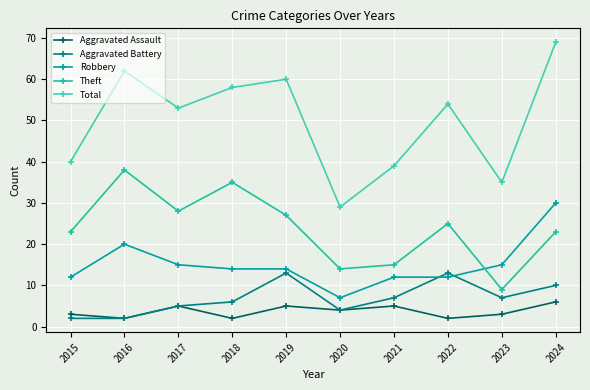

At 2017, list the series in order from smallest to largest.

Aggravated Assault, Aggravated Battery, Robbery, Theft, Total